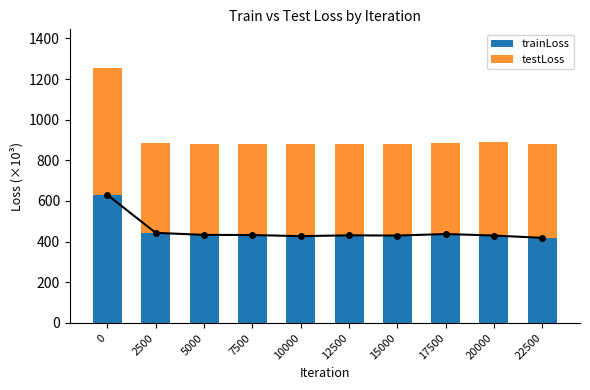

How many values in the testLoss series exceed 451?

5